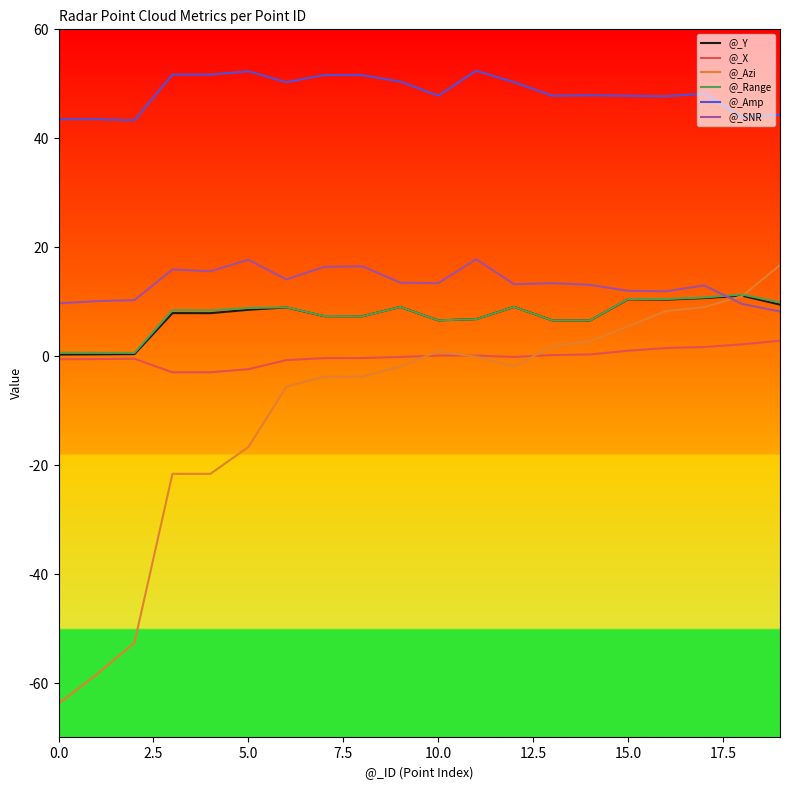

True or false: @_X has more than 0 interior local peaks.

True